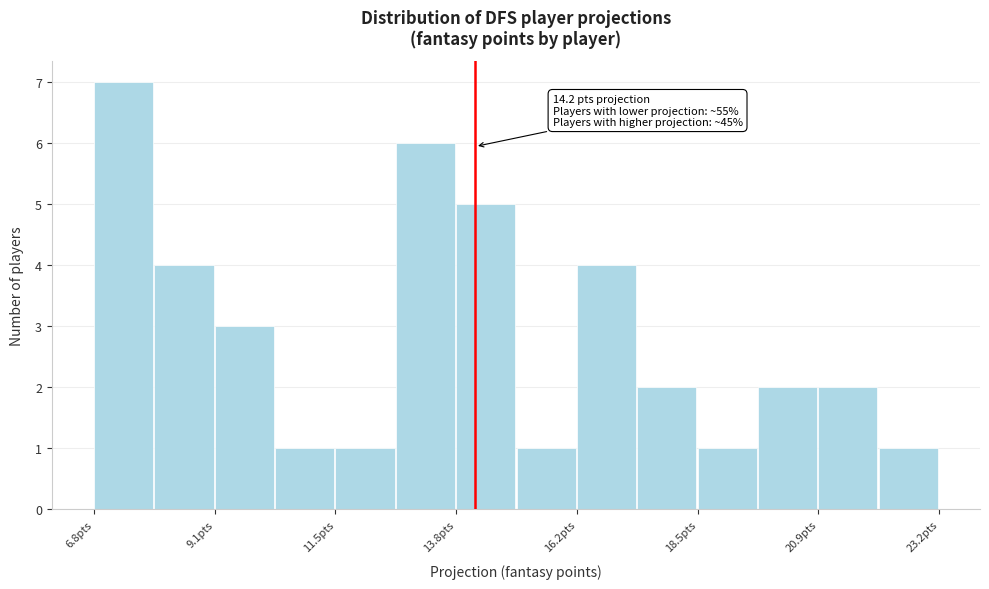

Around what value on the x-axis is the tallest bar? Give the approximate position of its centre, as read against the axis.

7.5